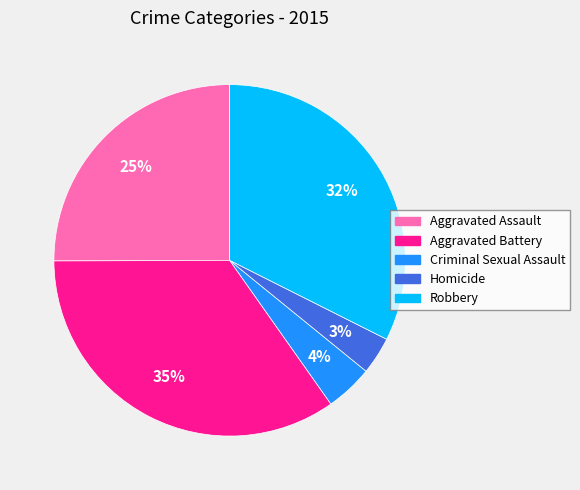

Is the sum of Robbery and Aggravated Assault greater than half?

Yes